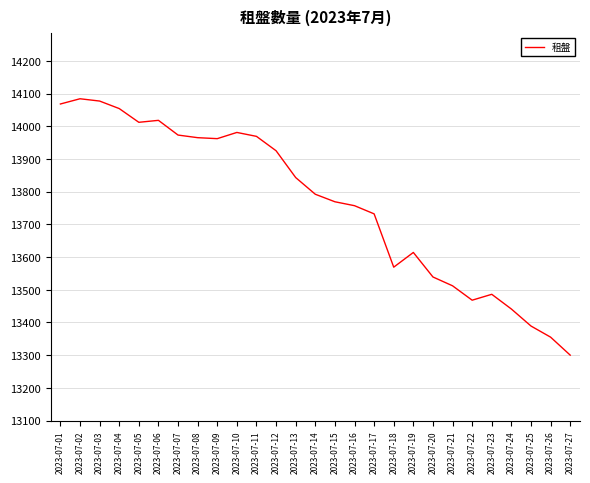

True or false: the data shows 13300 at 2023-07-27.

True